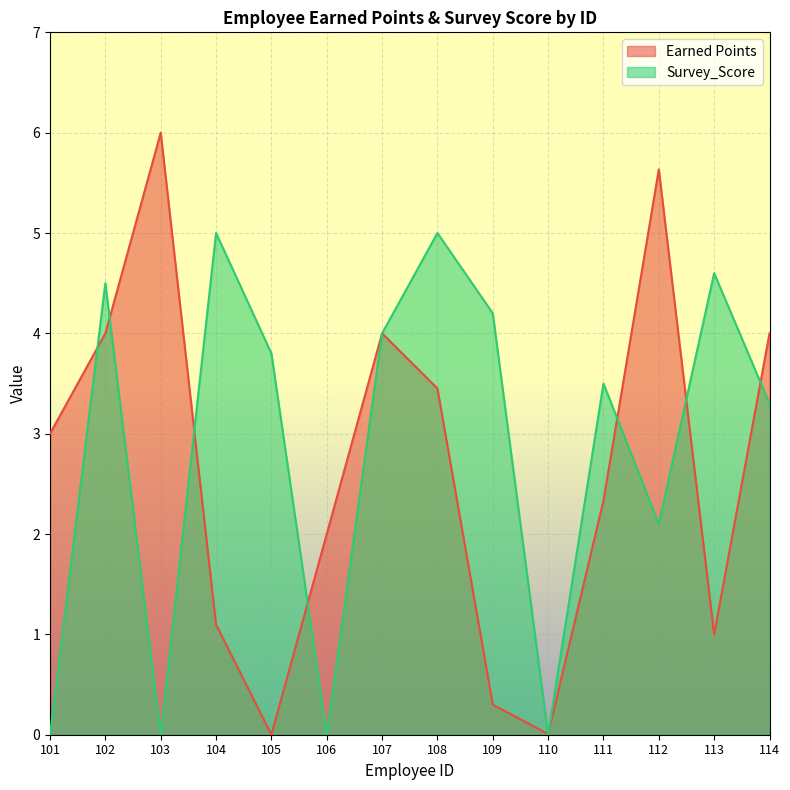

Reading right to left, list all the values displayed in this chart.

Earned Points: 114=4.0	113=1.0	112=5.6	111=2.3	110=0.0	109=0.3	108=3.5	107=4.0	106=2.0	105=0.0	104=1.1	103=6.0	102=4.0	101=3.0
Survey_Score: 114=3.3	113=4.6	112=2.1	111=3.5	110=0.0	109=4.2	108=5.0	107=4.0	106=0.0	105=3.8	104=5.0	103=0.0	102=4.5	101=0.0